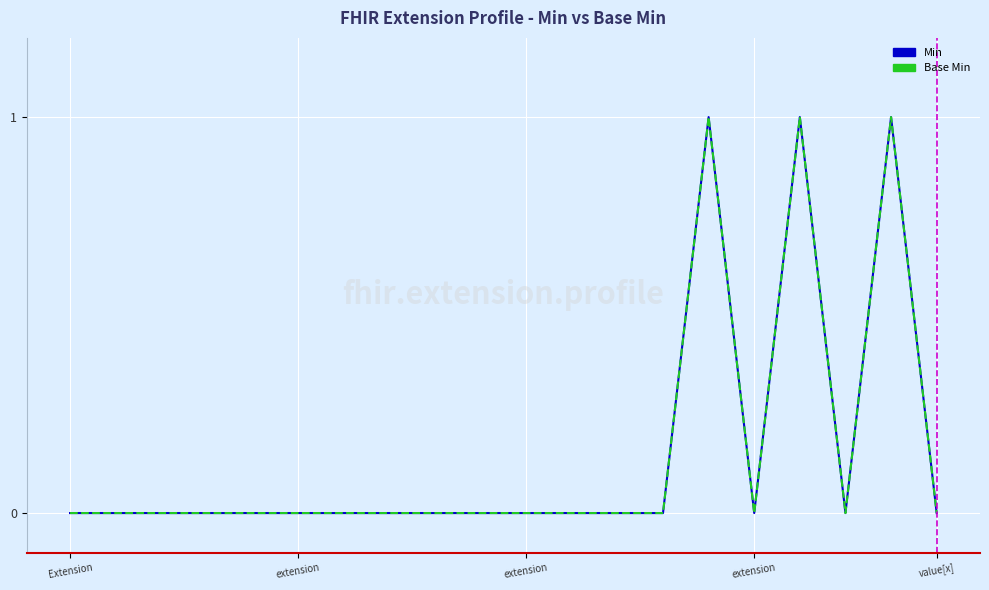

Which label corresponds to the smallest value in the chart?

Extension